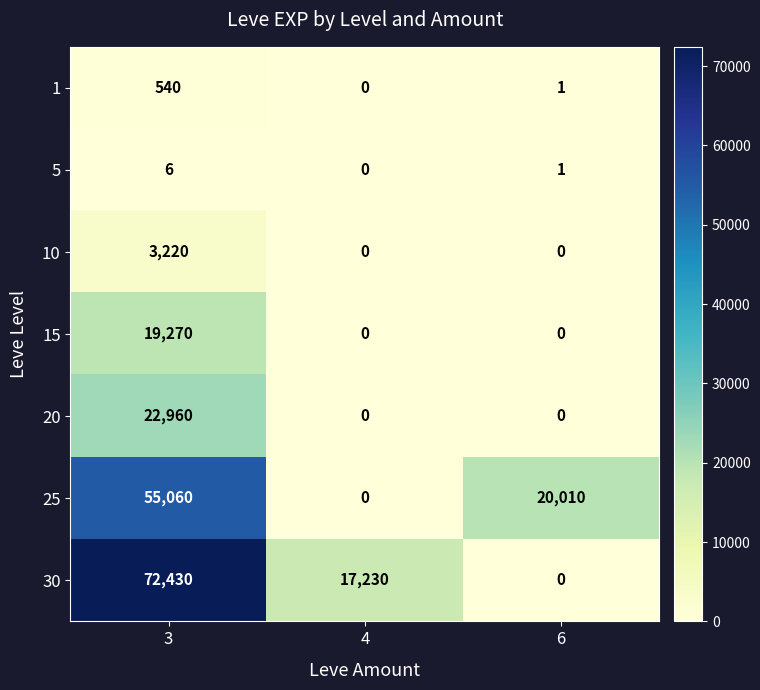

Which series has the largest total across all categories?

30